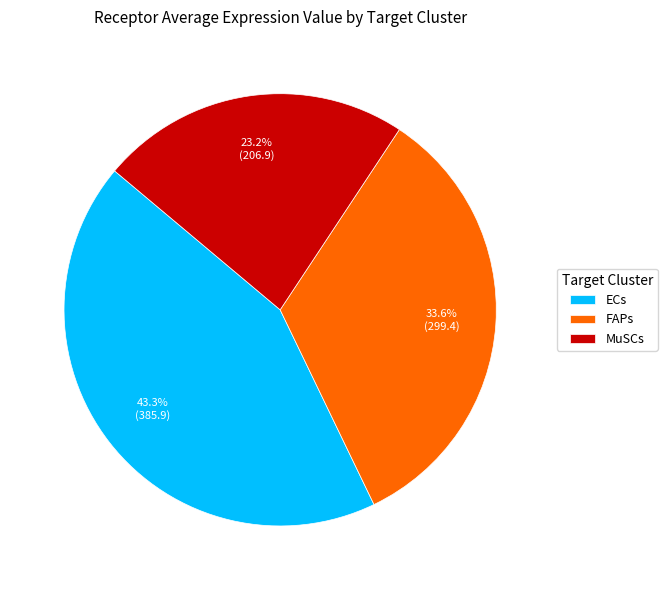

Is it true that ECs is 56% of the pie?

False